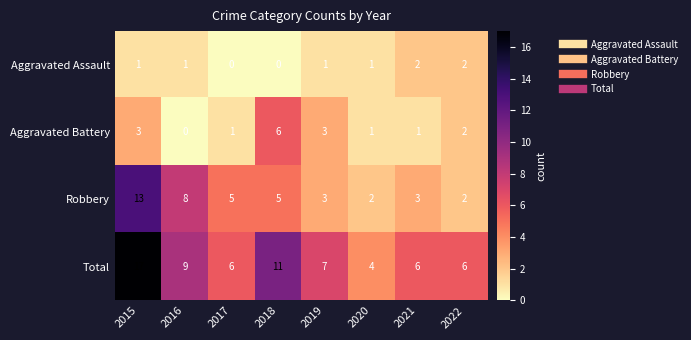

What is the greatest value displayed?

17